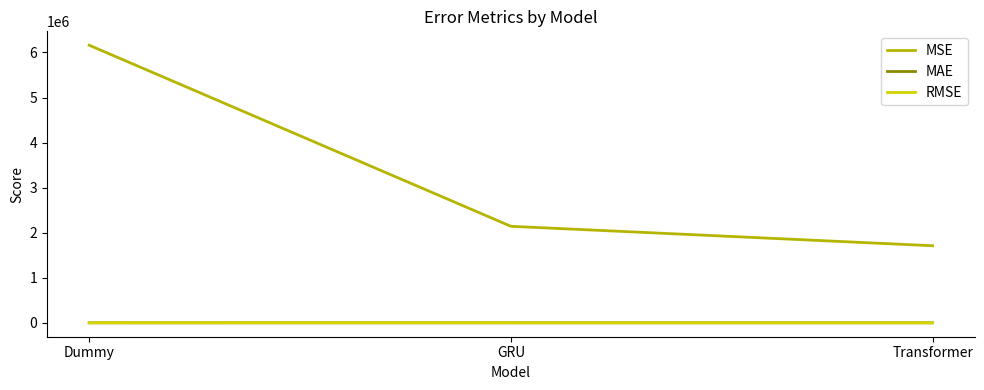

What is the minimum value shown in the chart?

598.1